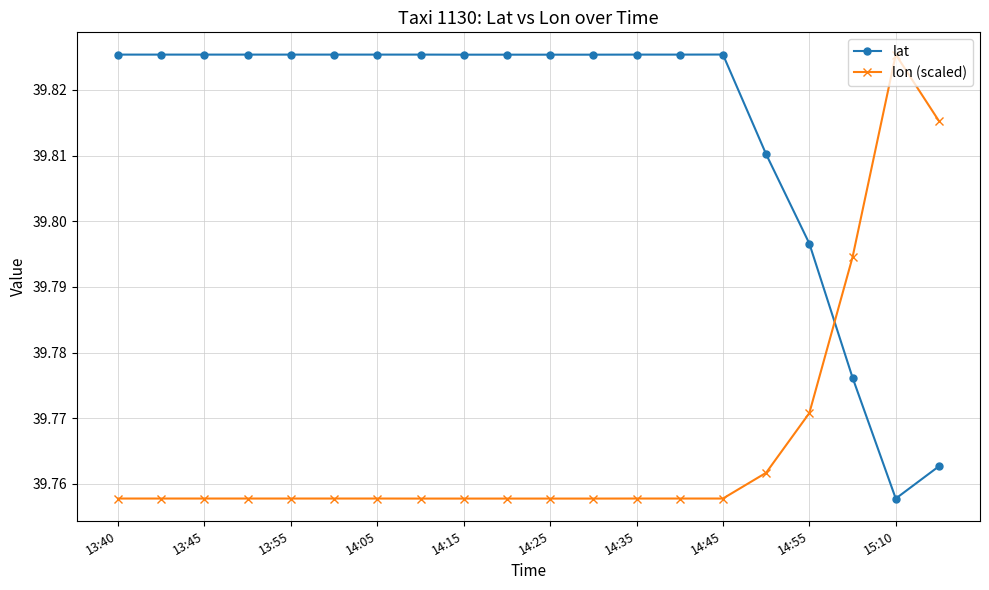

At how many categories does at least one series exceed 39?

20